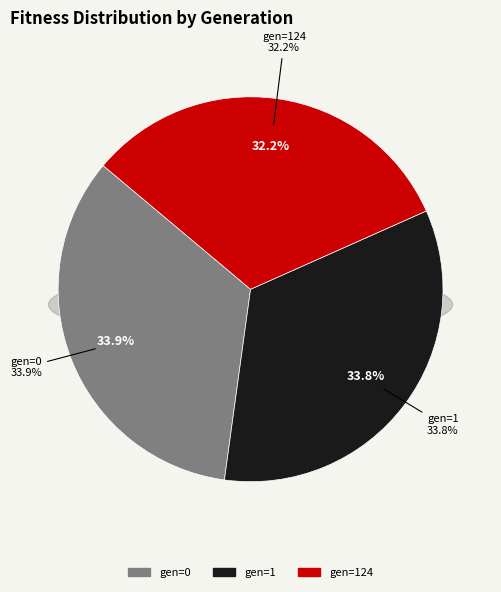

How many segments does this pie chart have?

3